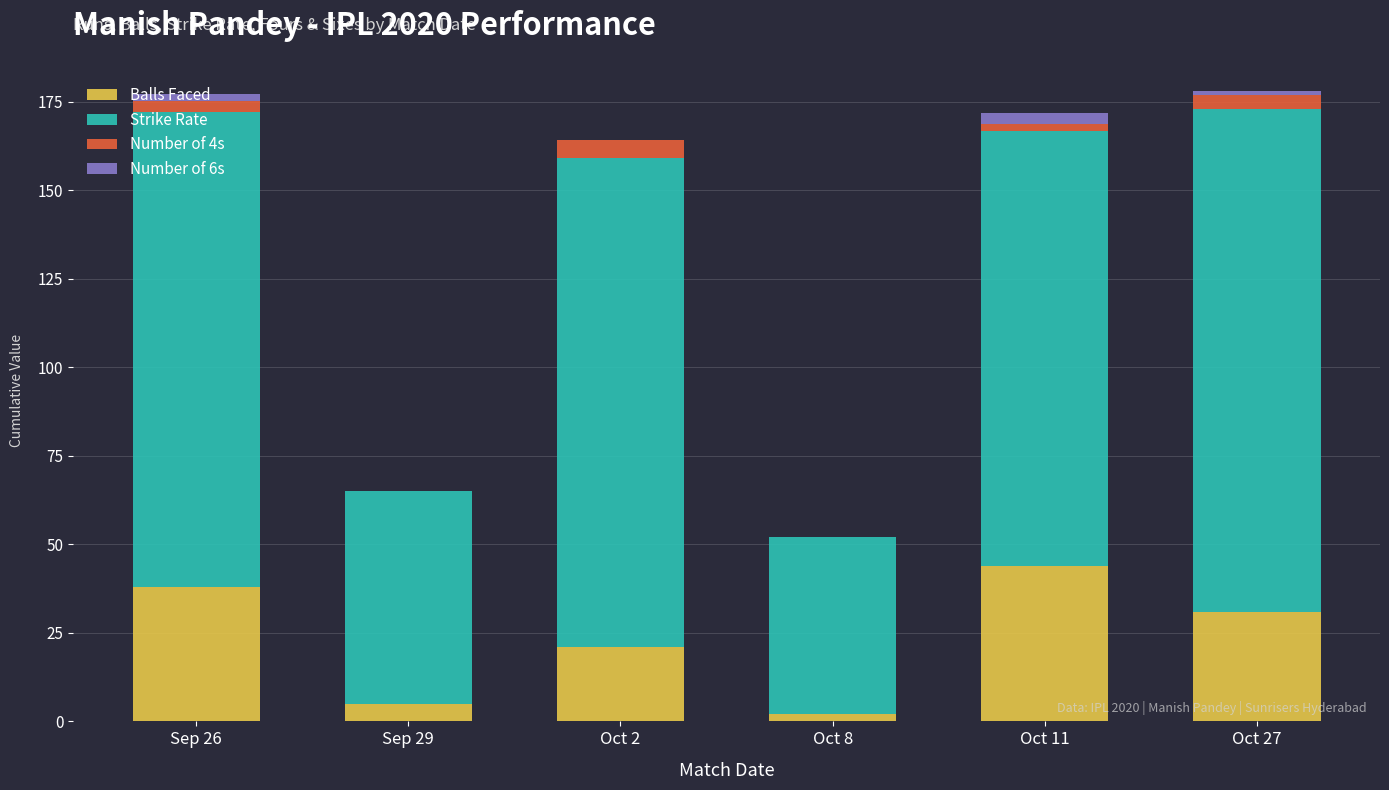

What is the sum of all Balls Faced values?

141.0